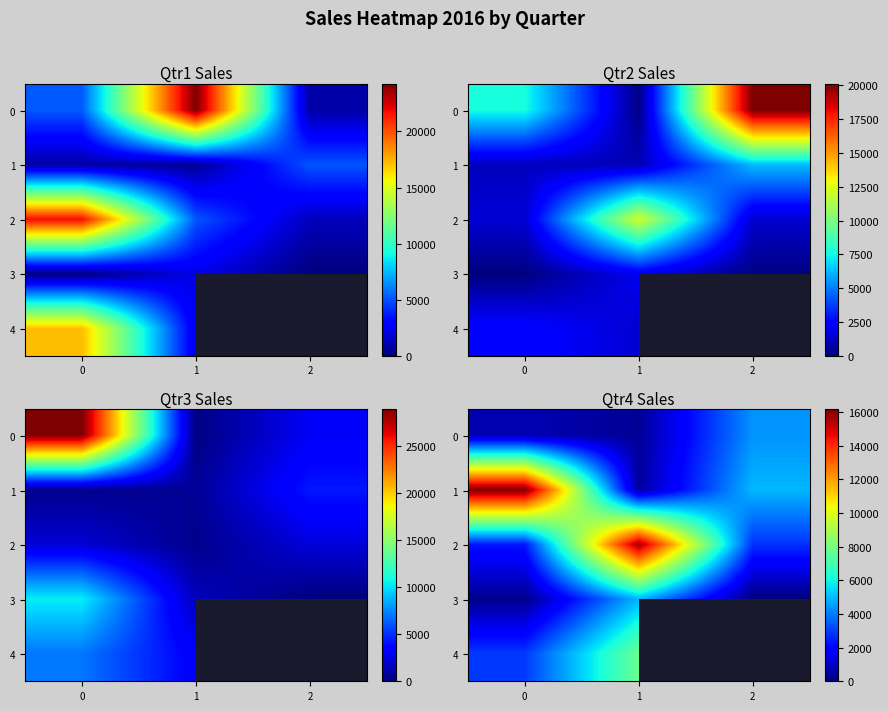

The value of 2 at 0 is 2384.0. True or false?

True